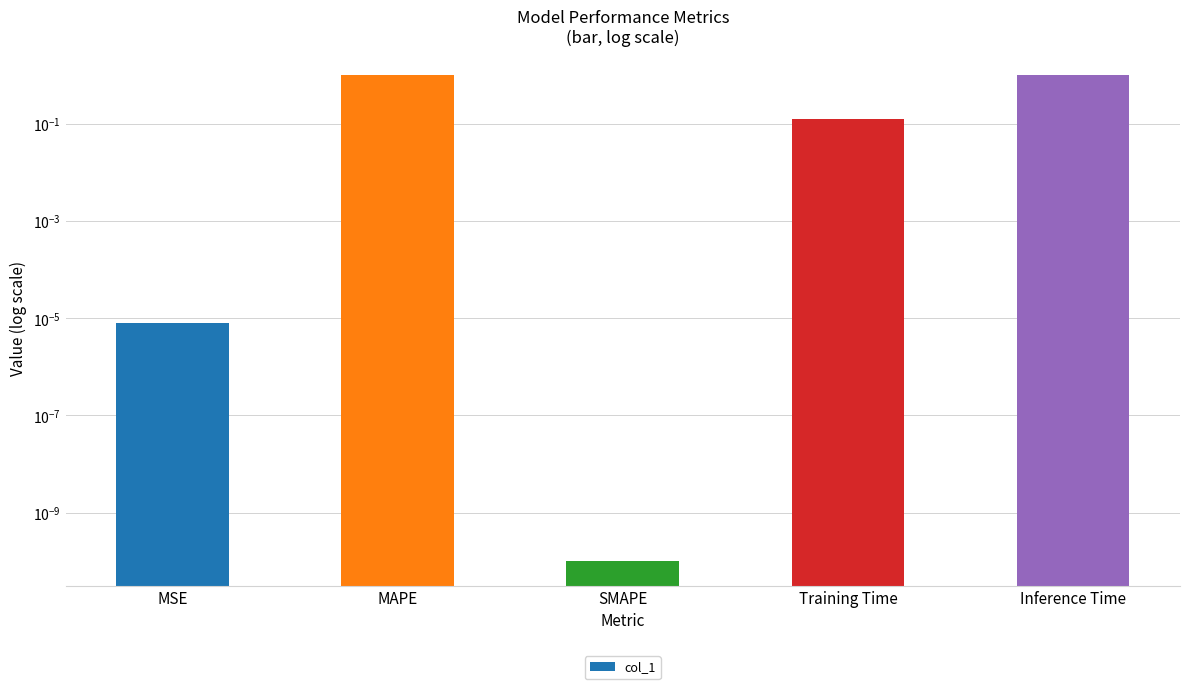

Rank the categories by value from highest to lowest.

MAPE, Inference Time, Training Time, MSE, SMAPE